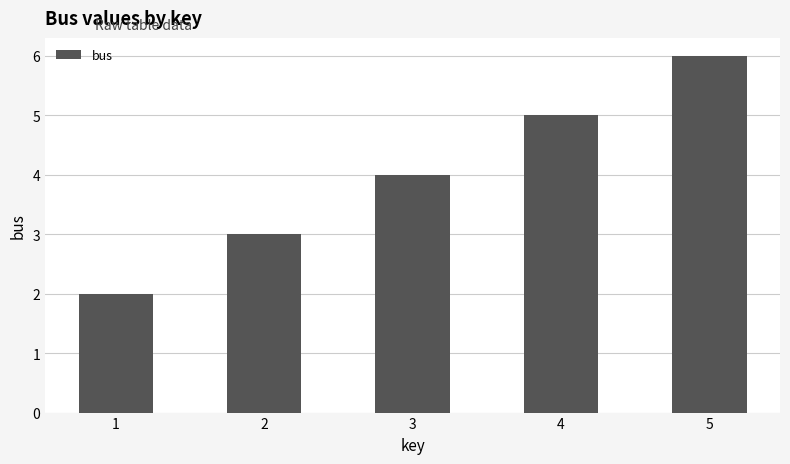

What is the ratio of the value at 5 to the value at 2?

2.0